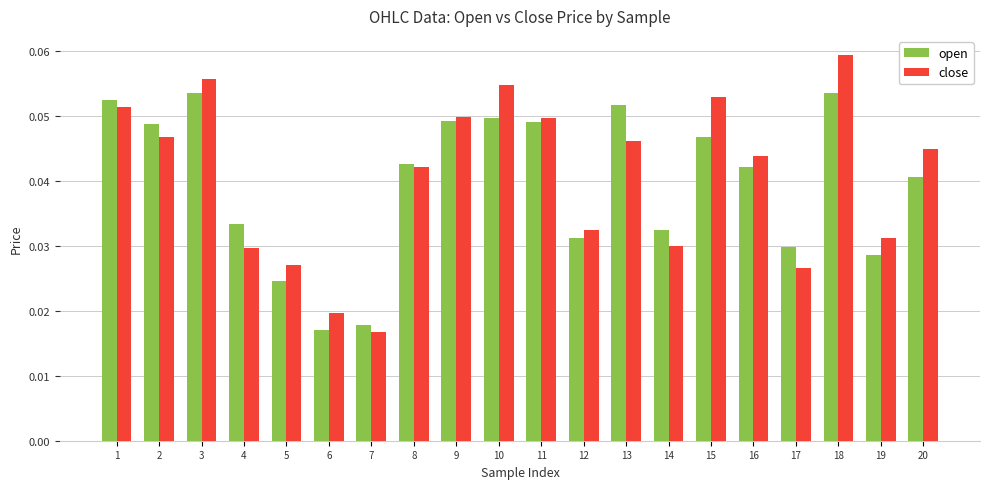

At how many categories does at least one series exceed 0?

20